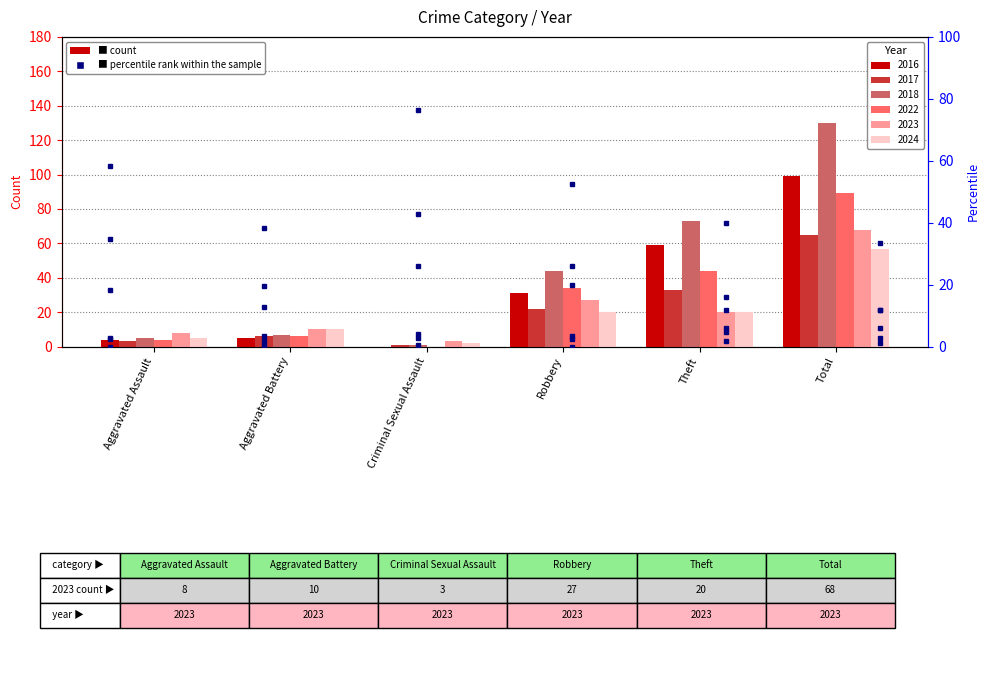

What is the total value across all series at Theft?

249